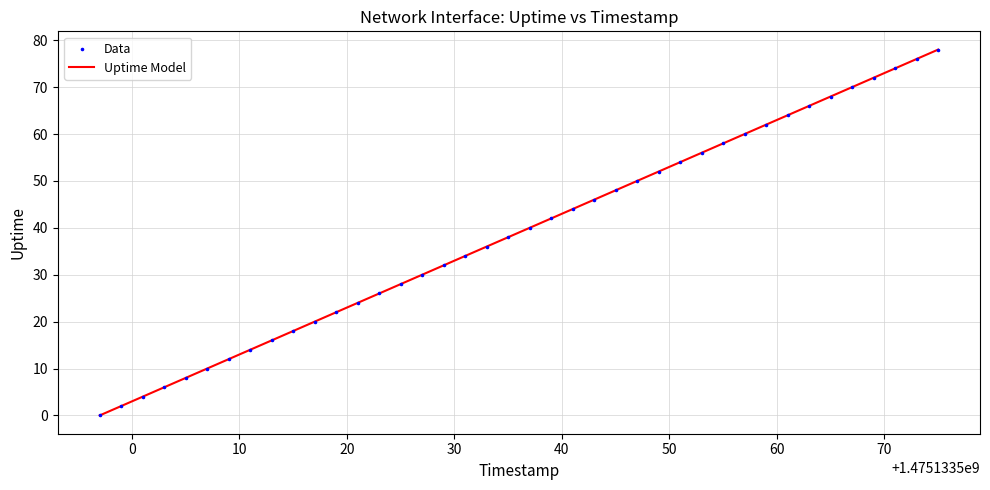

What is the difference between the maximum and minimum values?

78